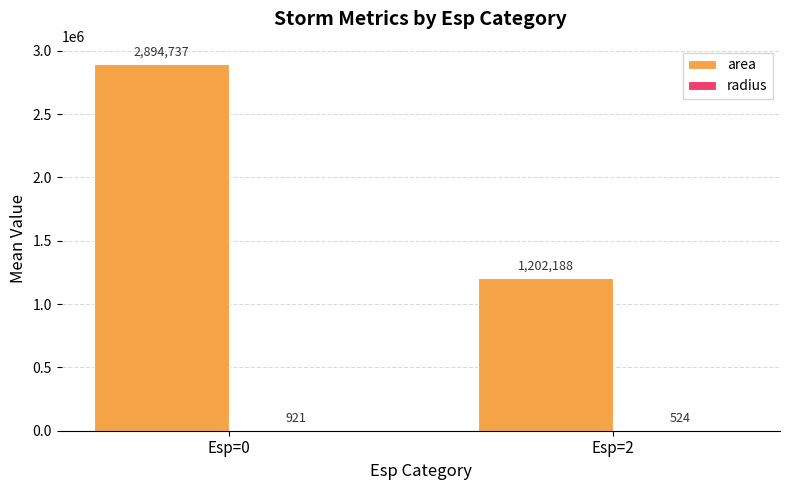

Between Esp=0 and Esp=2, which series saw the biggest shift?

area